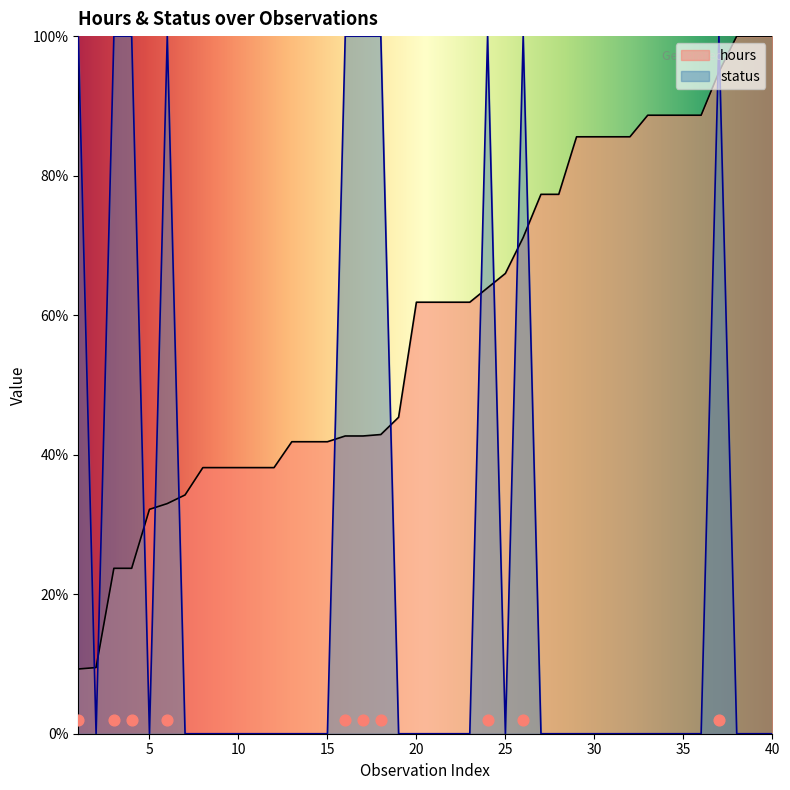

What are all the series names shown in the legend?

hours, status